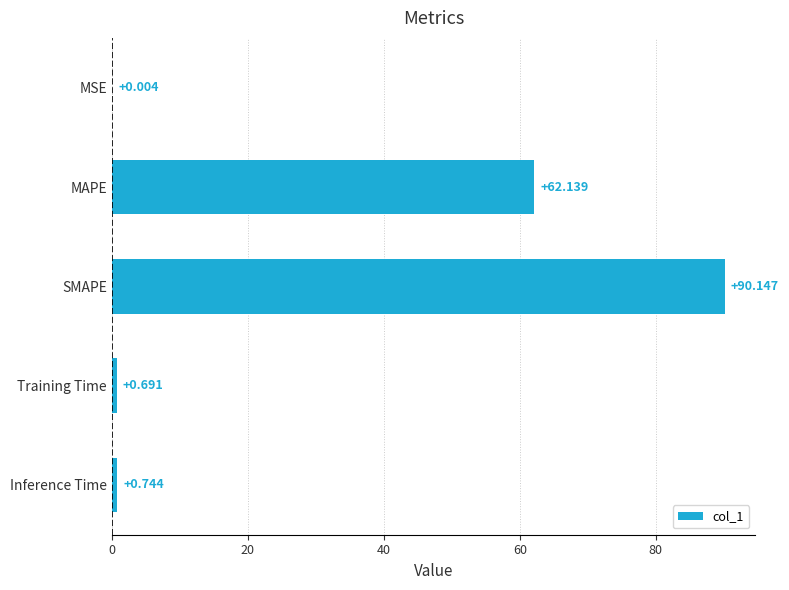

Which has a higher value, MSE or MAPE?

MAPE